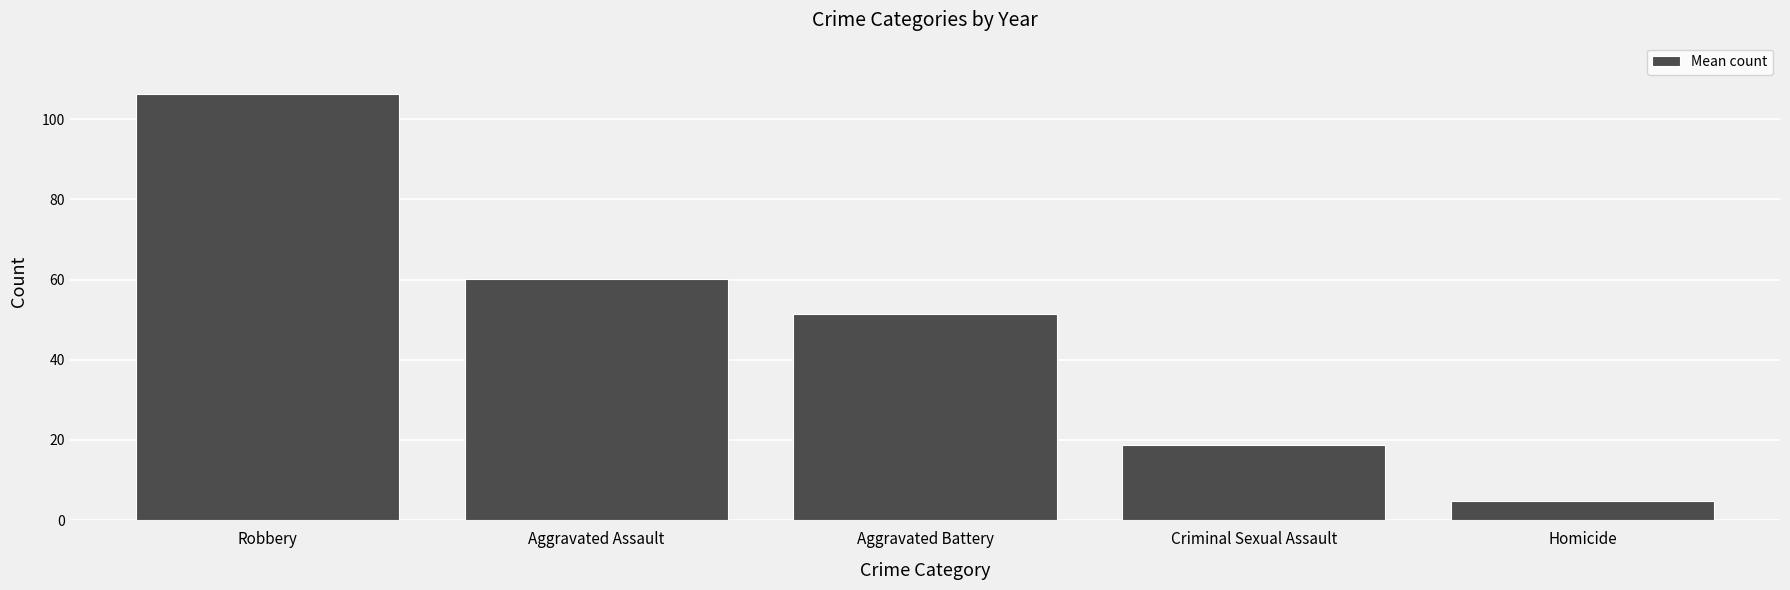

What is the label of the 2nd bar from the left?

Aggravated Assault